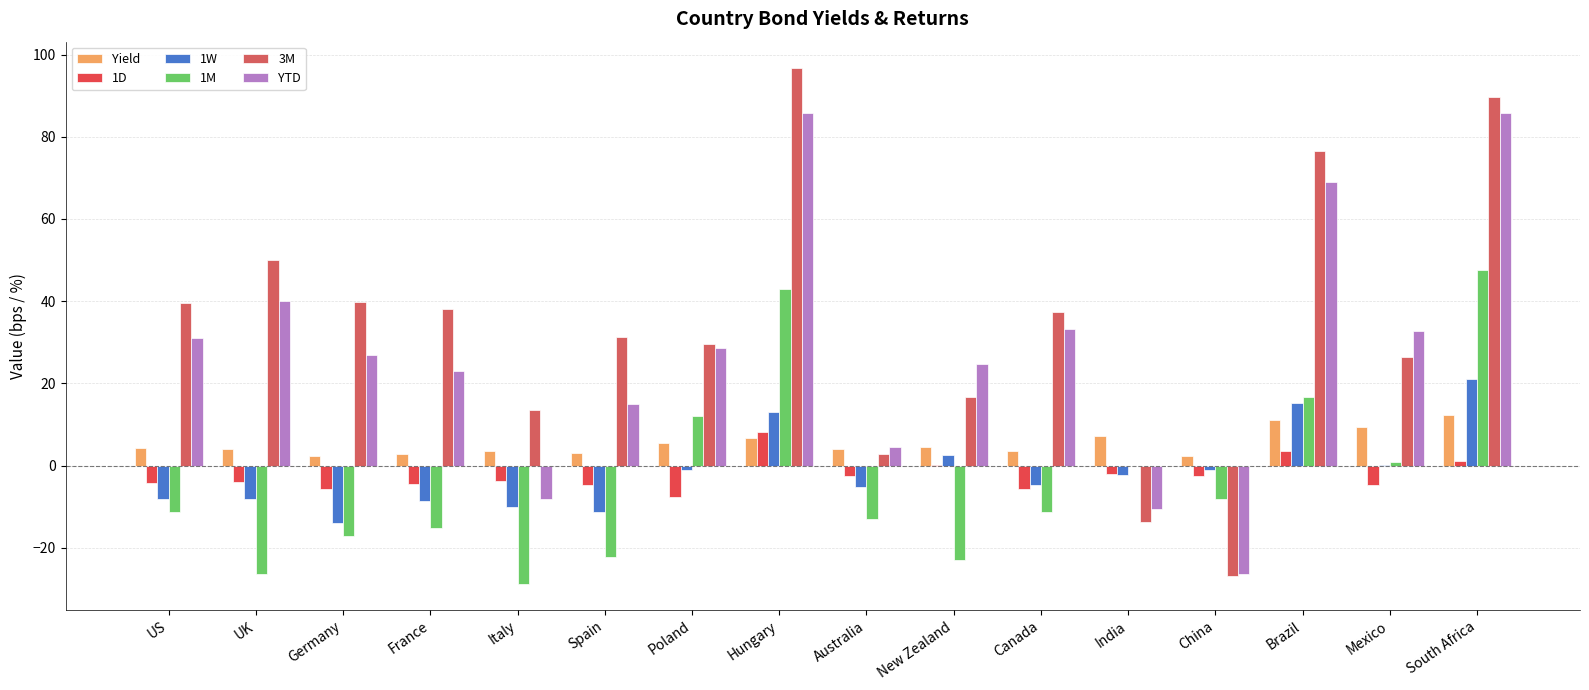

What are all the series names shown in the legend?

Yield, 1D, 1W, 1M, 3M, YTD